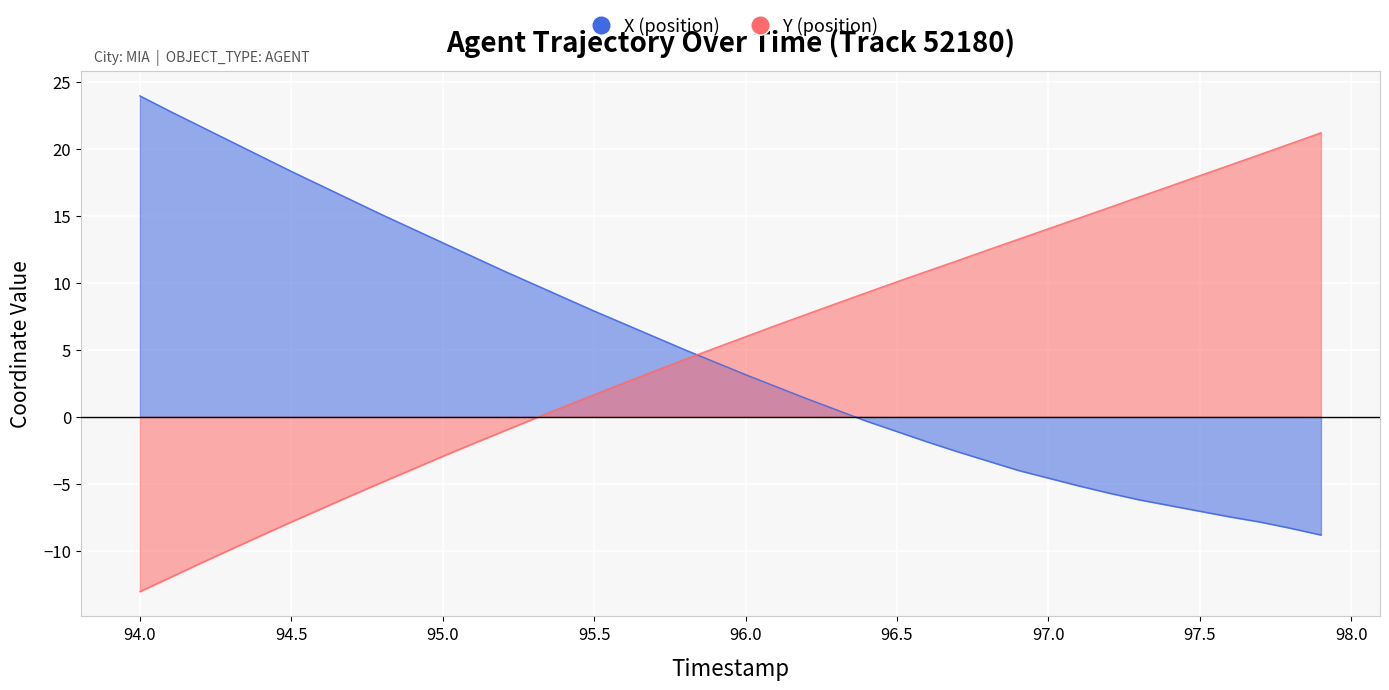

True or false: X has a value of 2.7 at 95.6.

False